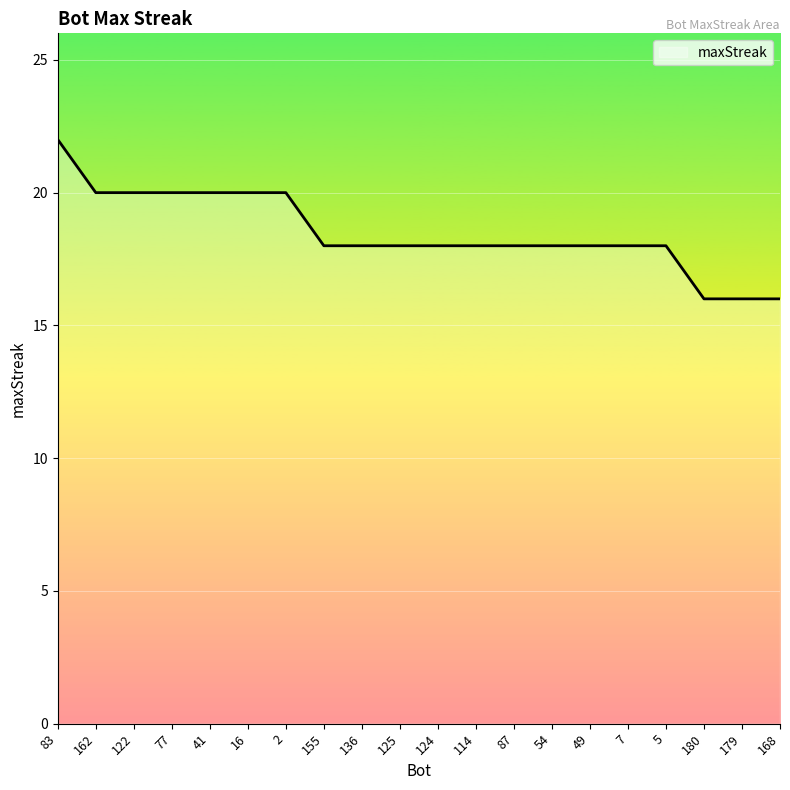

Read the value at 155.

18